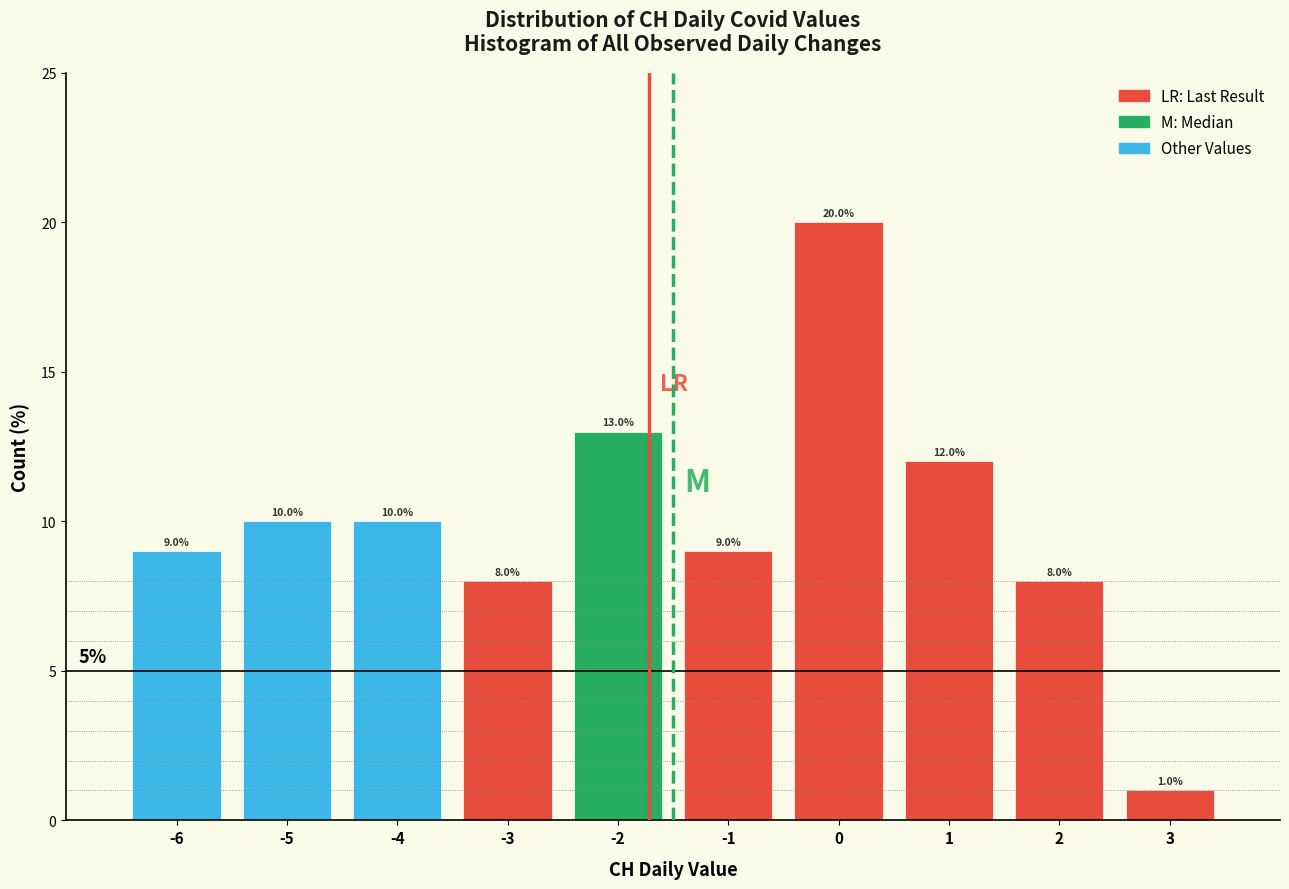

Reading left to right, list every bar in this chart as the range it spans on the x-axis followed by its height.

-6.5 to -5.5: 9.0
-5.5 to -4.5: 10.0
-4.5 to -3.5: 10.0
-3.5 to -2.5: 8.0
-2.5 to -1.5: 13.0
-1.5 to -0.5: 9.0
-0.5 to 0.5: 20.0
0.5 to 1.5: 12.0
1.5 to 2.5: 8.0
2.5 to 3.5: 1.0